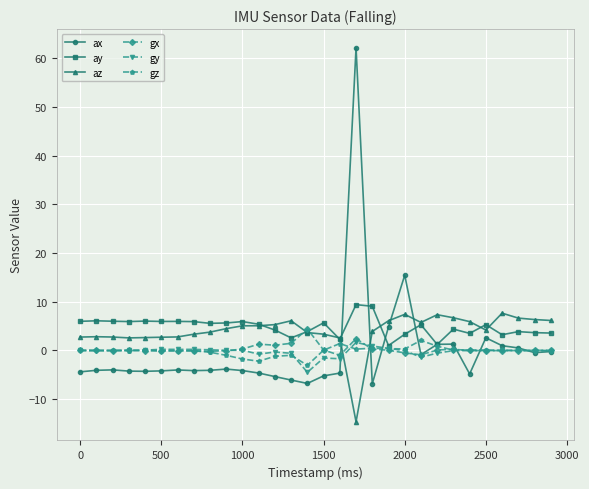

True or false: gy has more than 1 points higher than both neighbors.

True